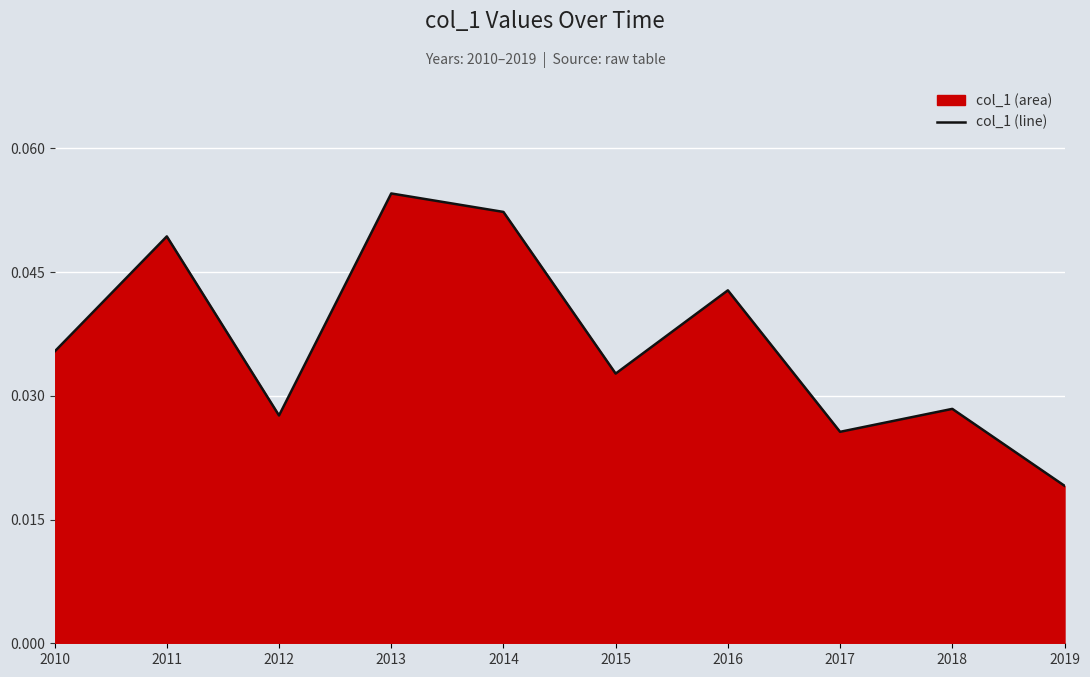

At which category does the chart reach its peak across all series?

2013